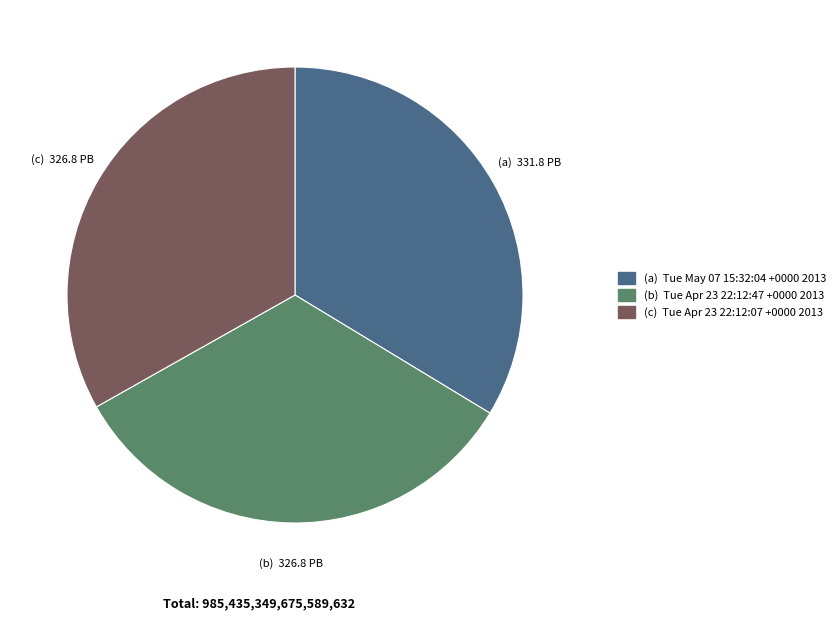

Is there a majority slice in this chart?

No